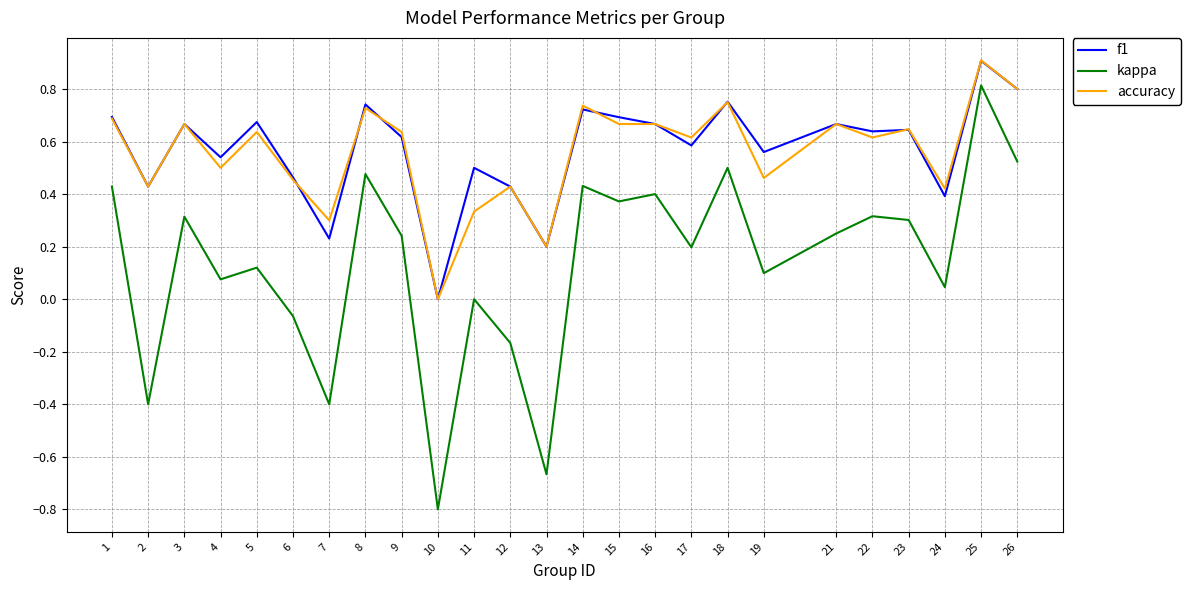

Between 13 and 16, which series saw the biggest shift?

kappa